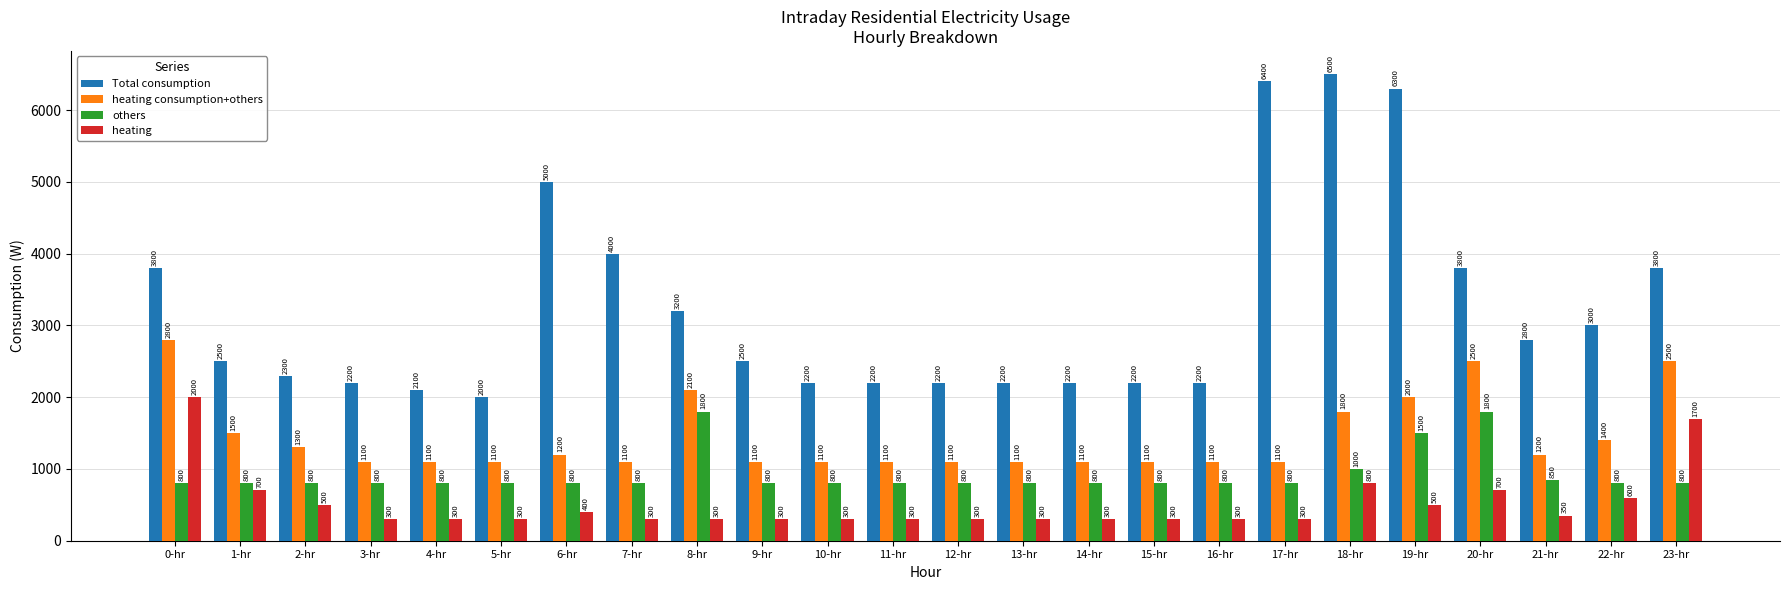

Rank the series at 18-hr from highest to lowest value.

Total consumption, heating consumption+others, others, heating